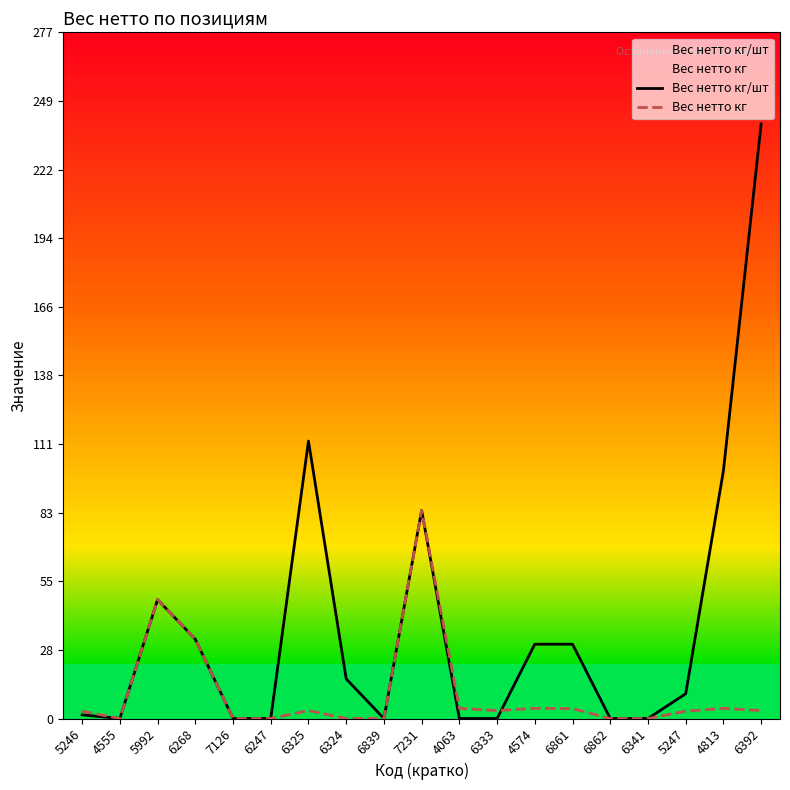

Which series ends up on top after the final intersection of Вес нетто кг/шт and Вес нетто кг?

Вес нетто кг/шт